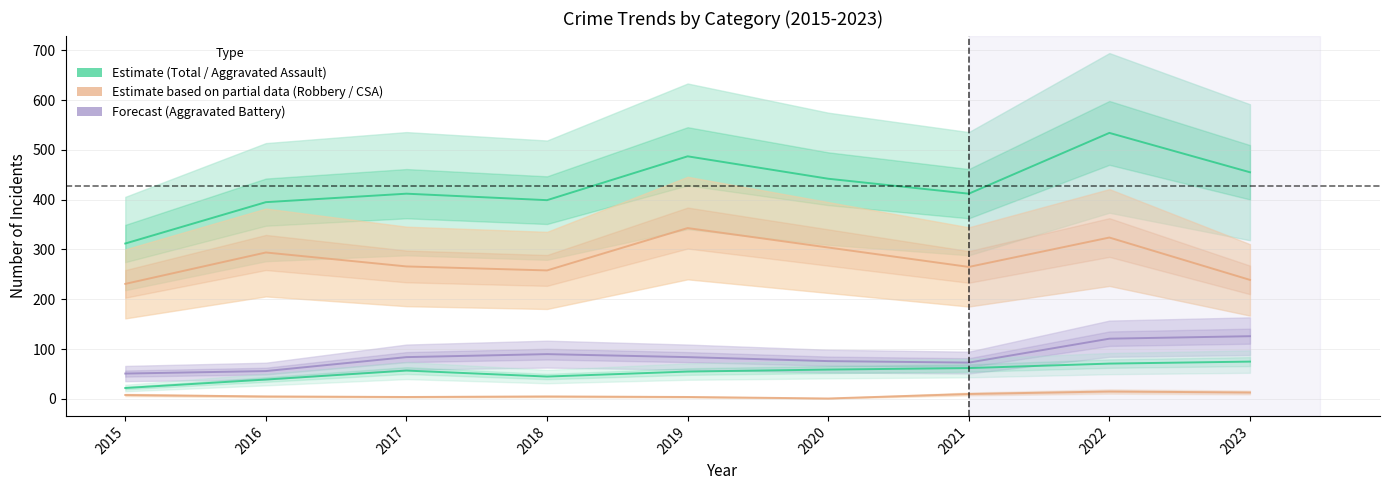

The value of Robbery at 2015 is 339. True or false?

False